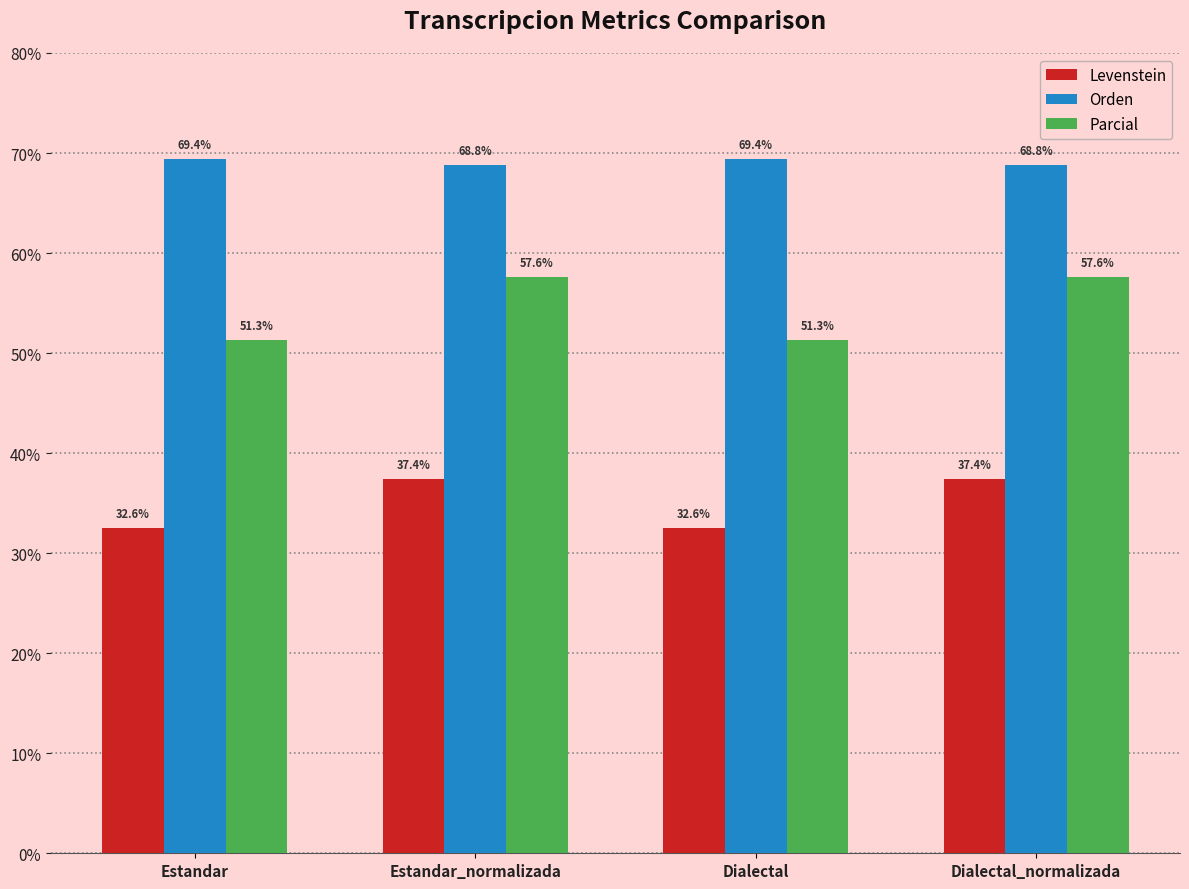

What is the minimum value for Orden?

68.8